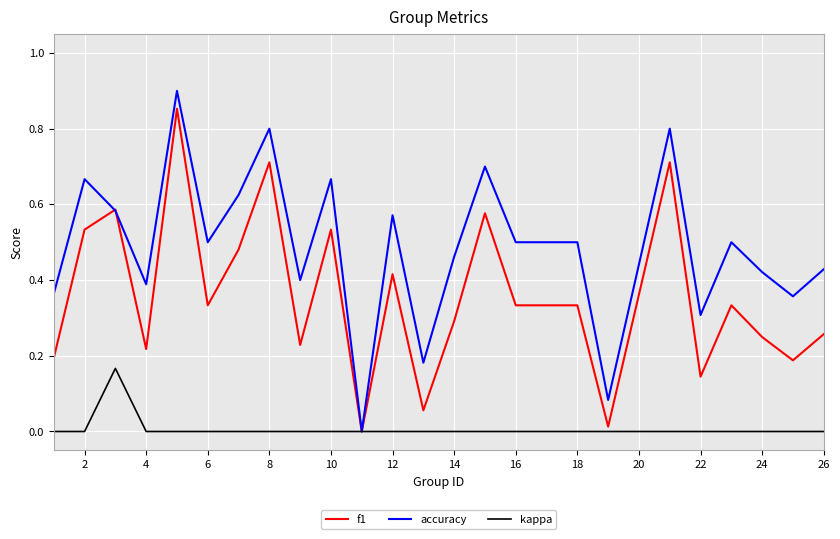

Which series has the largest range (max minus min)?

accuracy